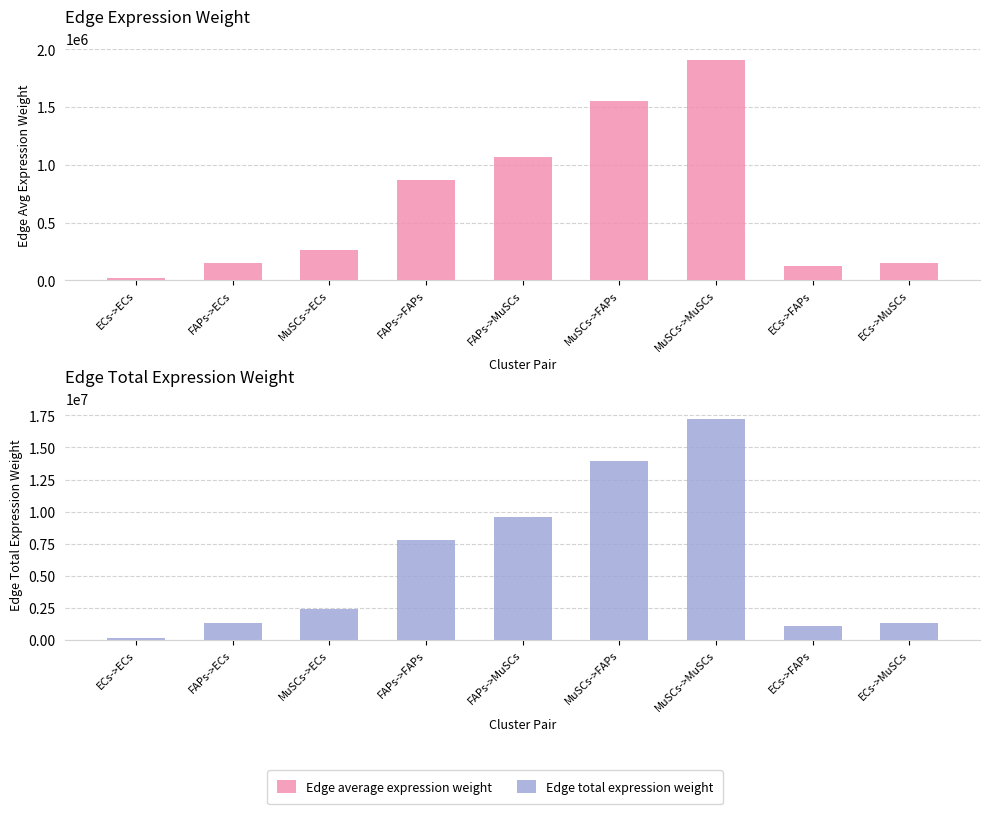

Is the value of Edge total expression weight at ECs->FAPs greater than the value of Edge average expression weight at MuSCs->MuSCs?

No